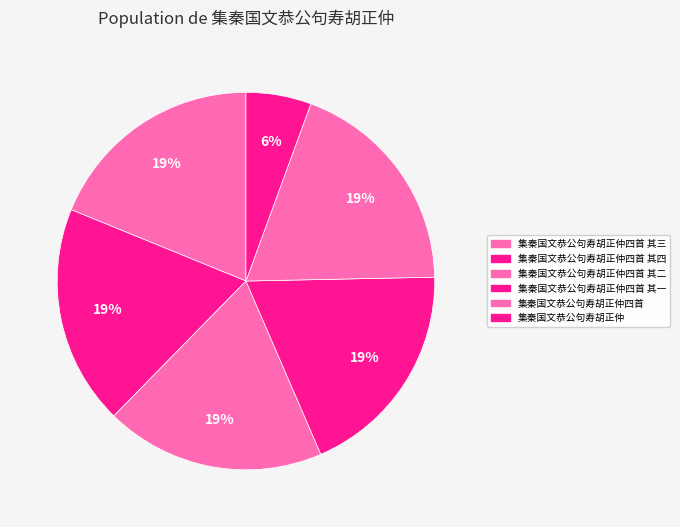

Count the number of slices in the pie.

6